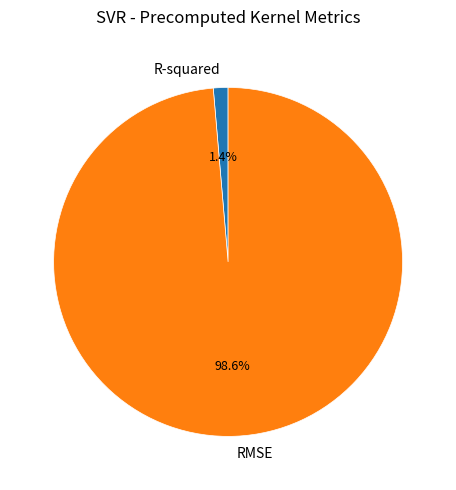

To the nearest percent, what is the difference between the R-squared and RMSE slice percentages?

97%